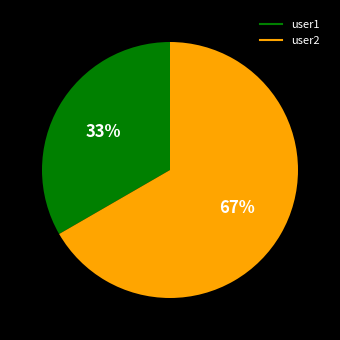

To the nearest percent, what is the combined percentage of user2 and user1?

100%